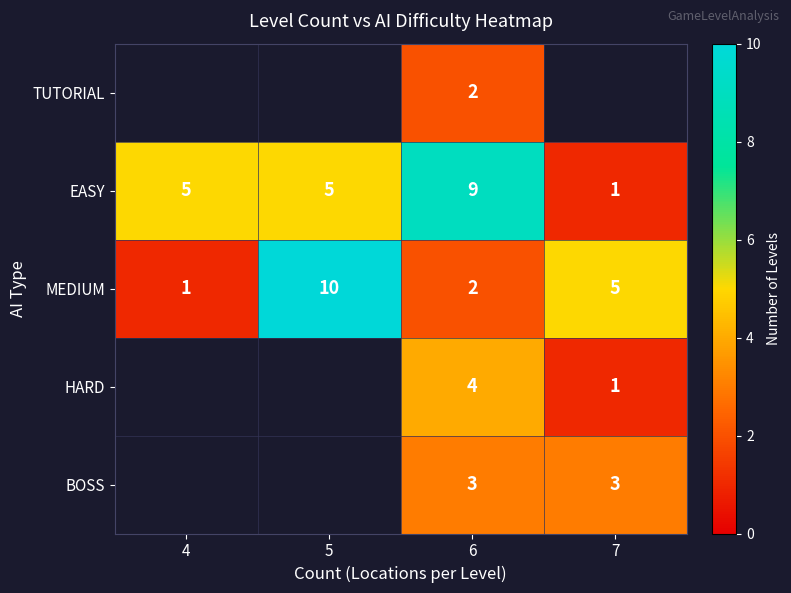

The value of BOSS at 7 is 4.2. True or false?

False